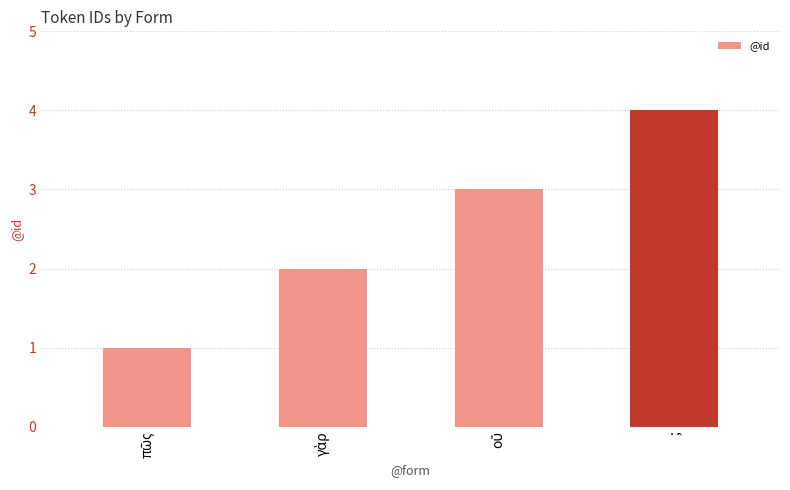

What is the sum of all values?

10